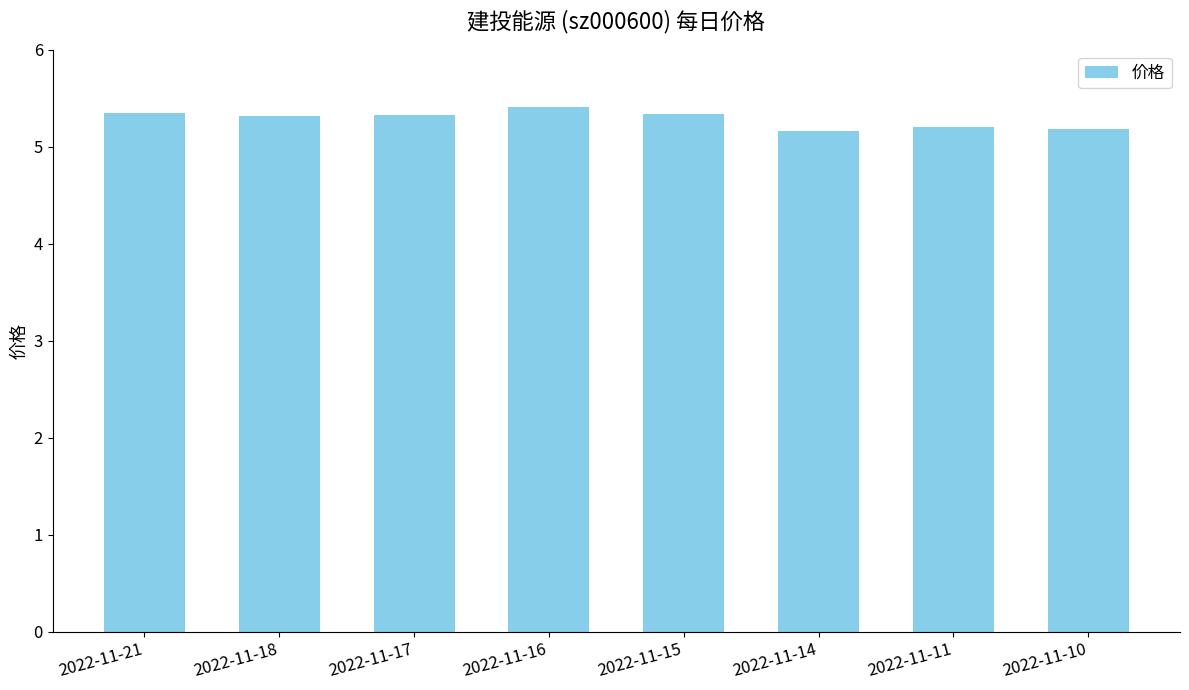

Which category has the highest value across all series?

2022-11-16